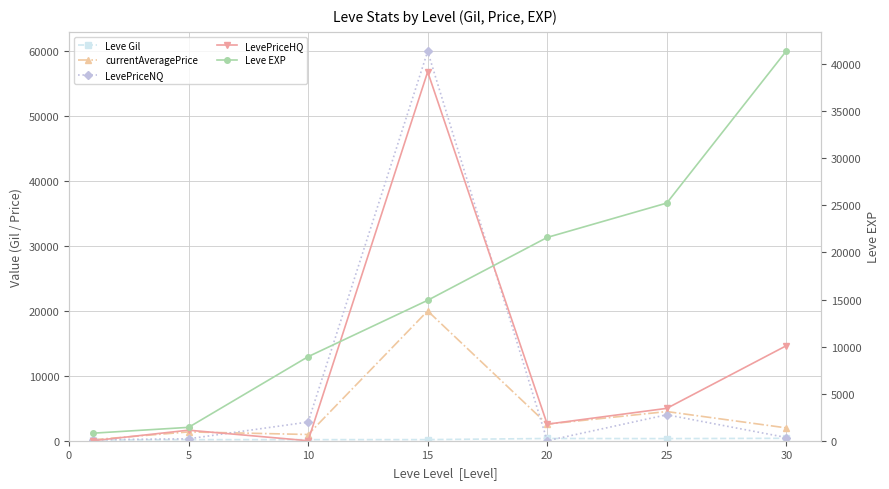

What is the highest value of the LevePriceHQ series?

56848.5